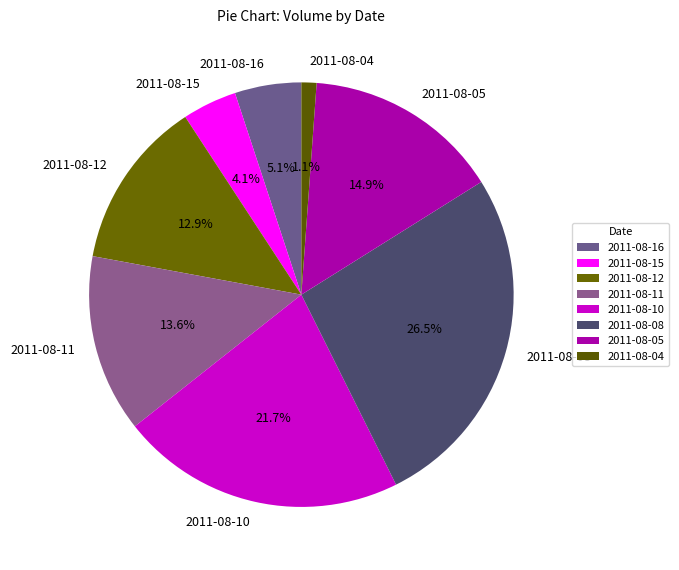

Is there any slice that represents more than half of the pie?

No